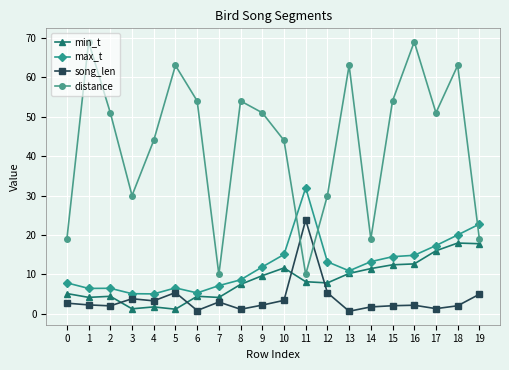

What is the highest value of the max_t series?

32.0